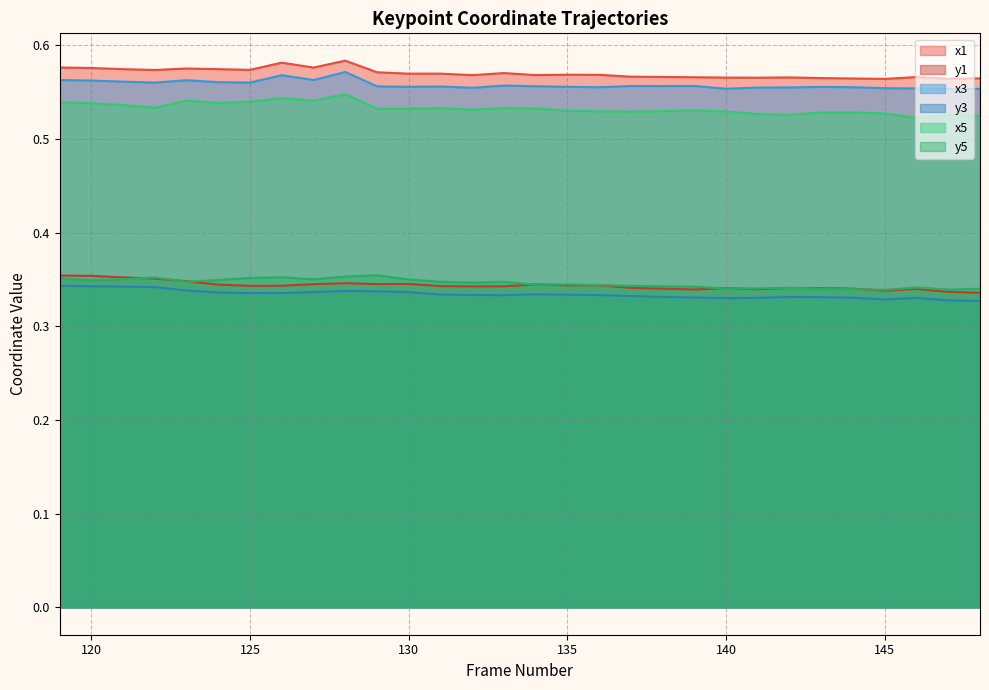

Is the value of y5 at 134 greater than the value of x1 at 123?

No